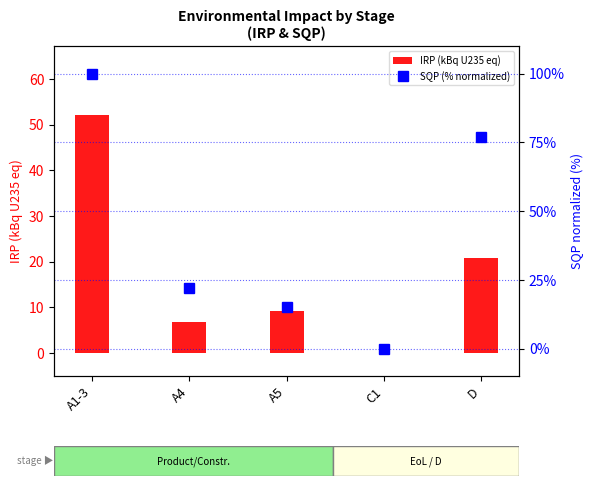

What is the sum of the SQP (% normalized) values at D and A1-3?

176.8